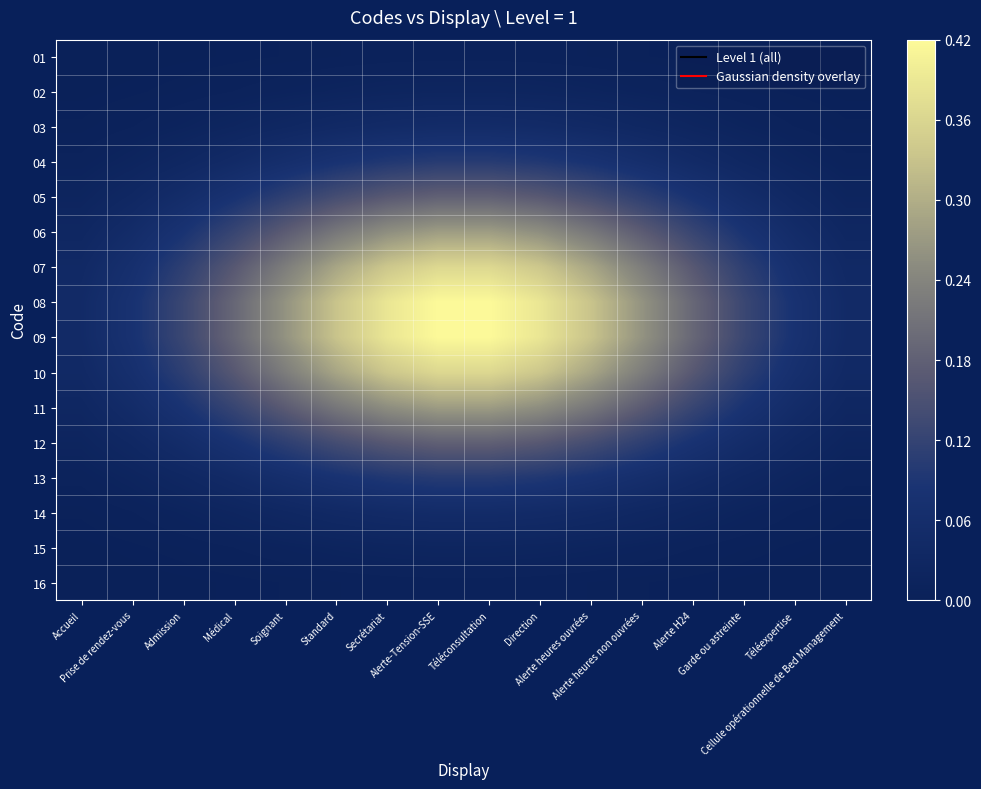

What is the total value across all series at Alerte H24?

1.3